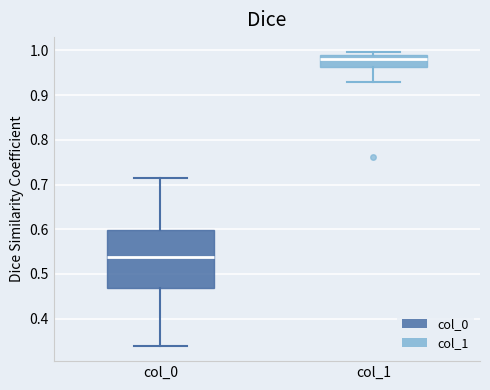

Where is the lower edge of the box for col_1 on the y-axis? The values are not printed on the chart, so give them approximately, as read against the axis.

0.96